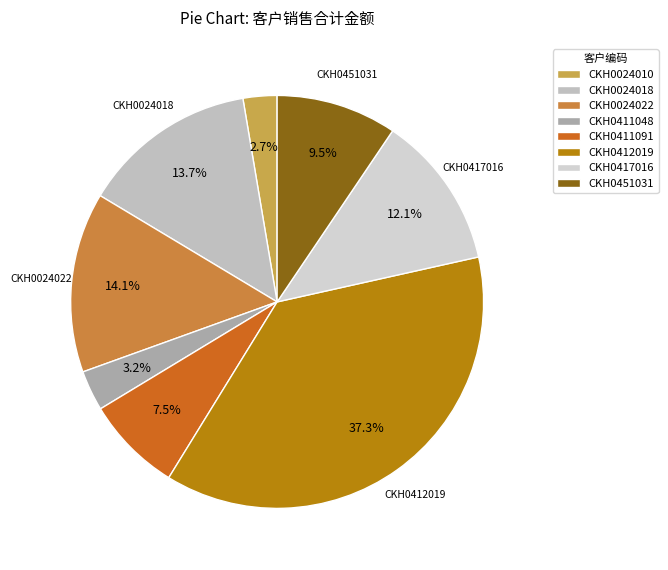

True or false: CKH0024022 accounts for 23% of the total.

False